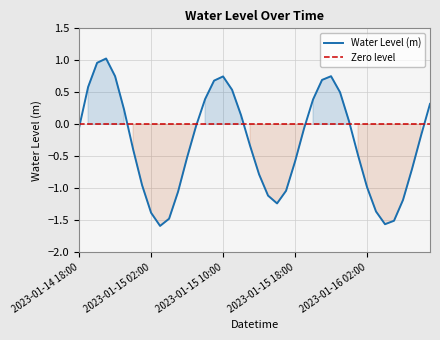

Is it true that the value at 2023-01-15 02:00 is -0.4?

False